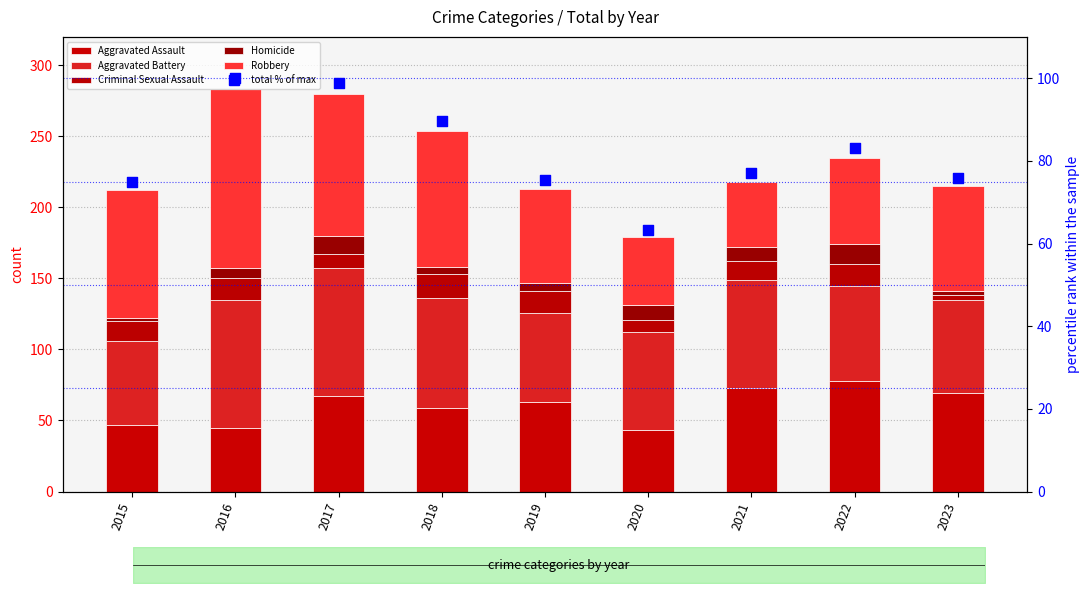

Which series has the largest total across all categories?

total (% of max)